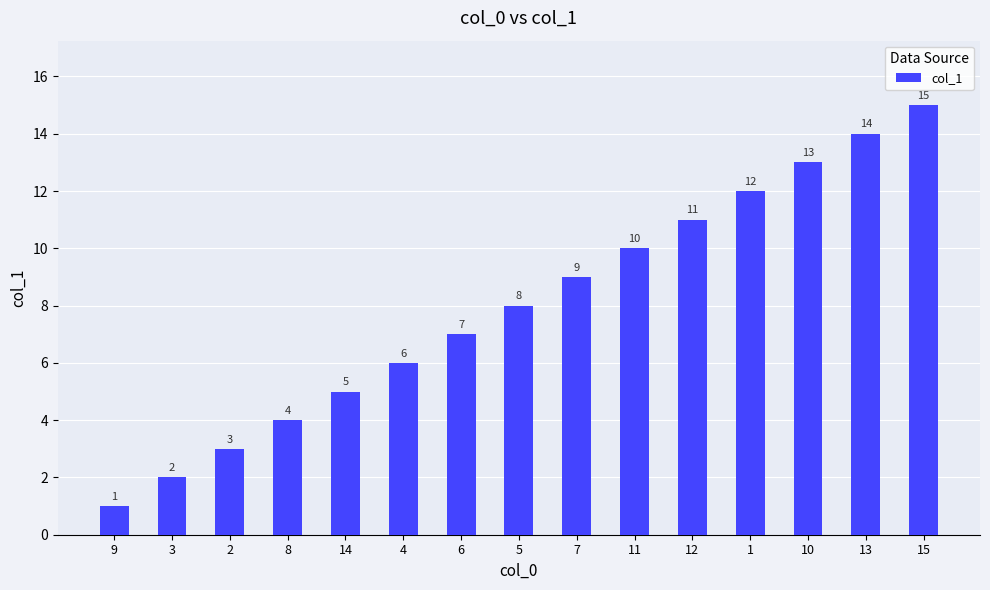

What is the minimum value shown in the chart?

1